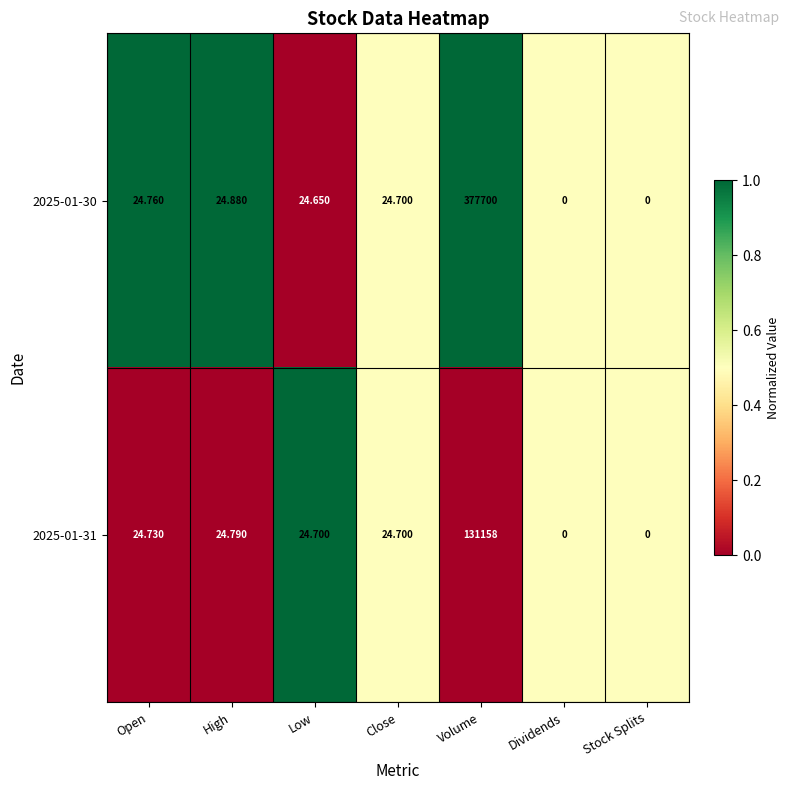

At which category is the sum across all series the highest?

Volume